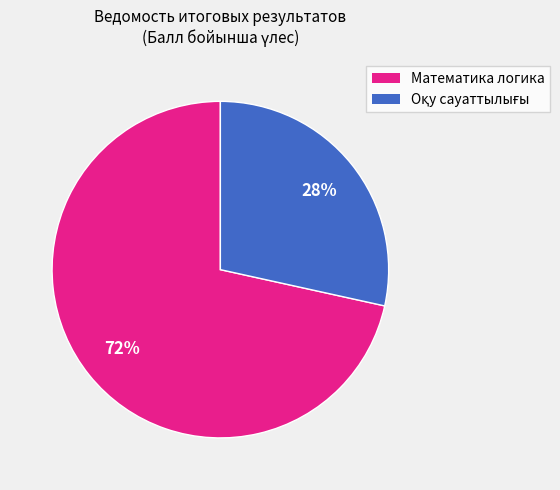

How many segments does this pie chart have?

2